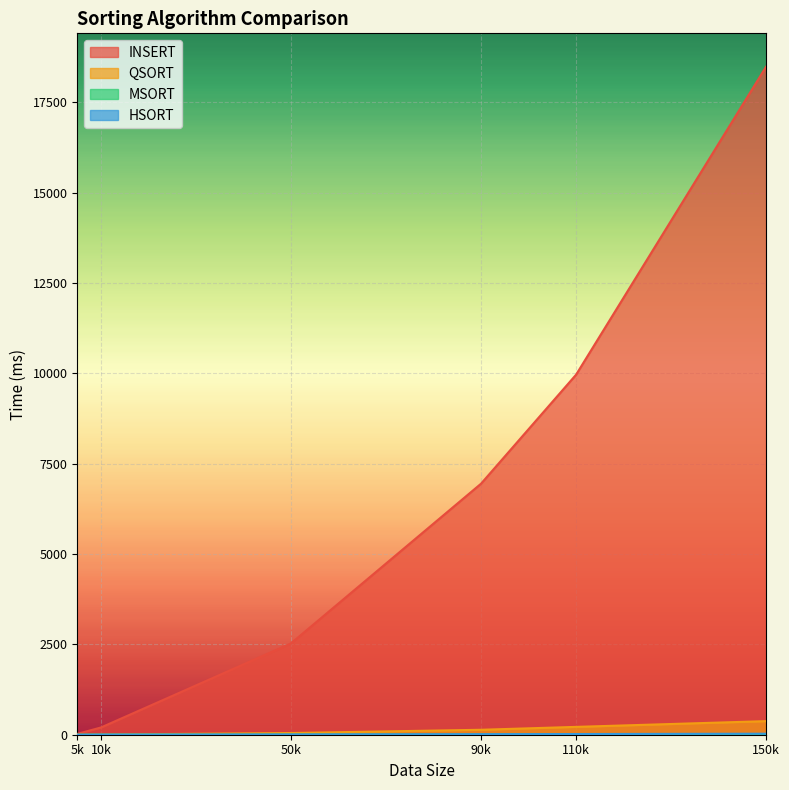

Which series changed the most between 10k and 150k?

INSERT